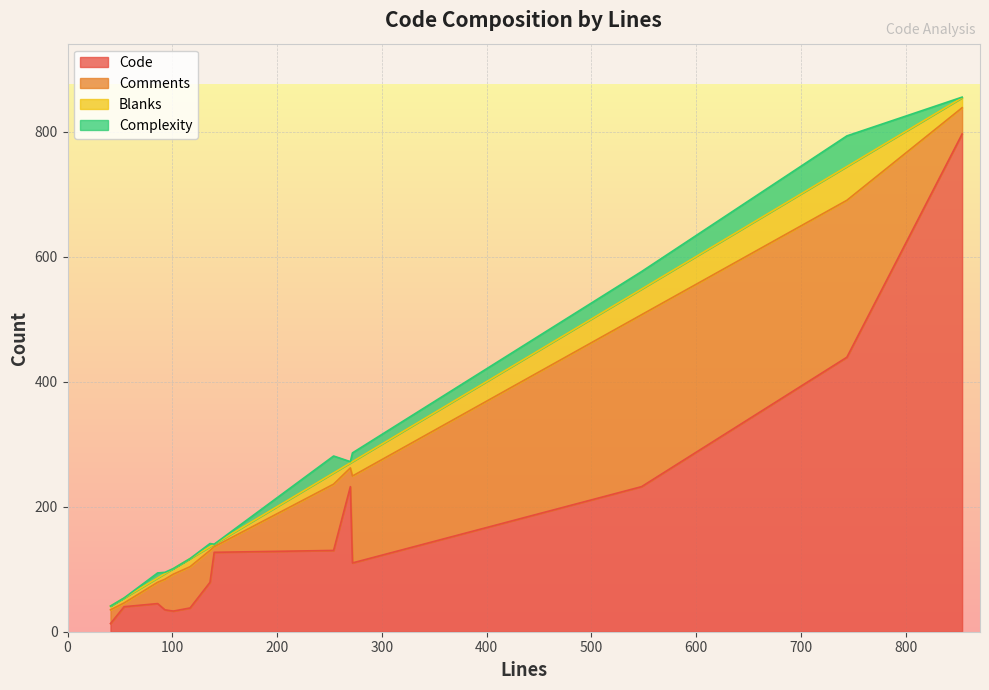

What is the maximum value for Code?

796